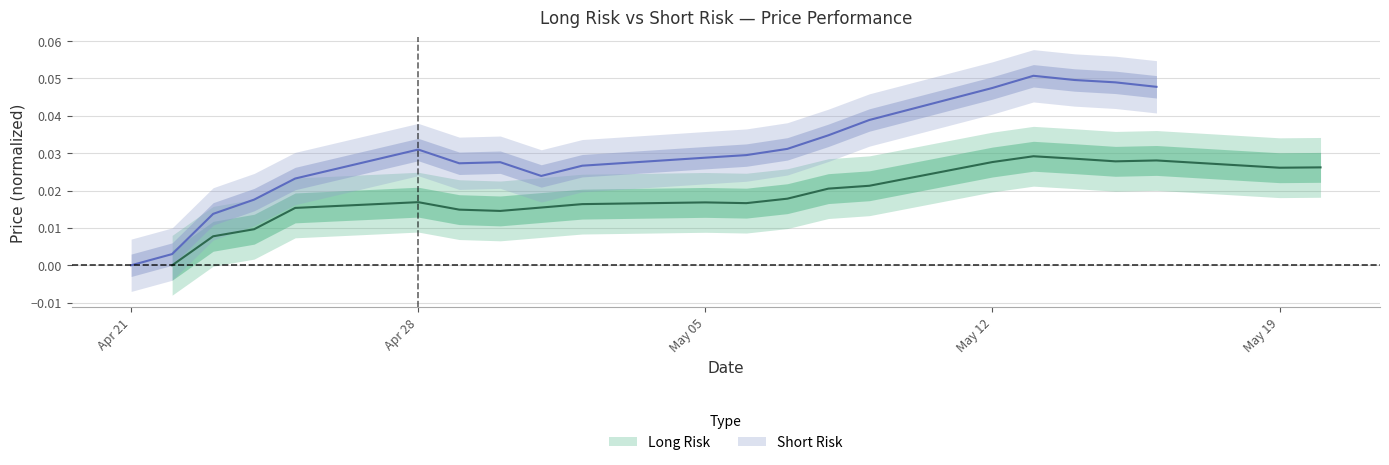

Is the value of long_risk_values at 6 greater than the value of short_risk_values at 11?

No